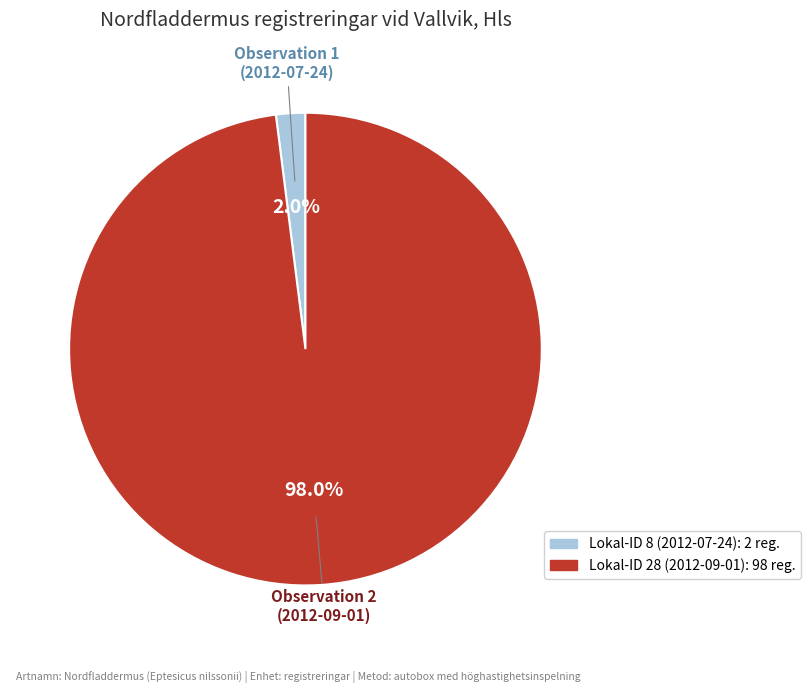

To the nearest percent, what percentage of the pie is Lokal-ID 28 (2012-09-01)?

98%